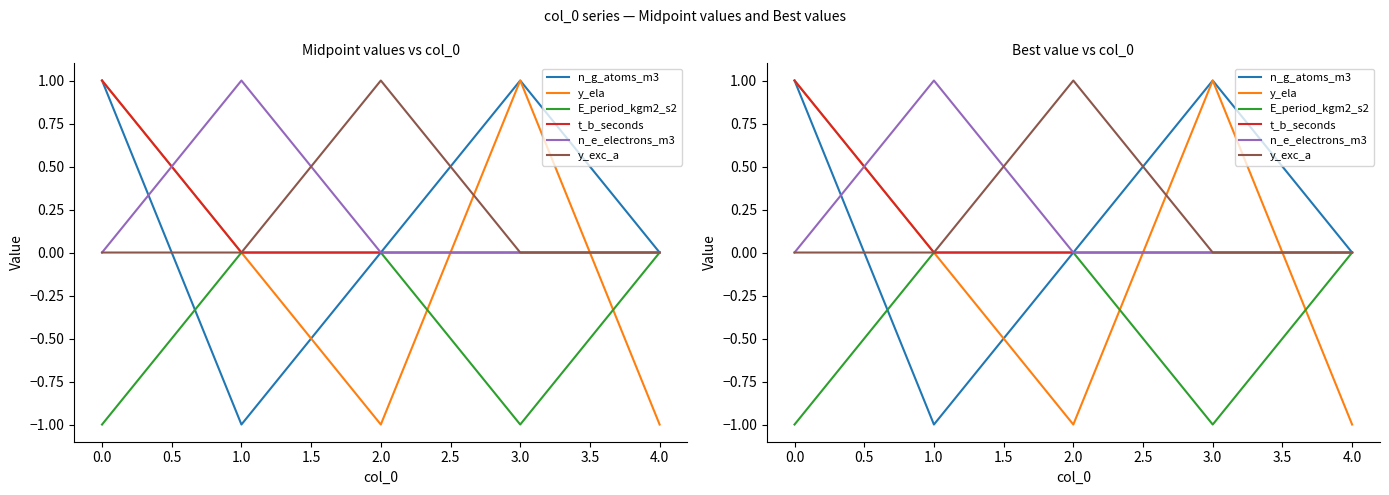

What is the difference between the maximum and minimum values in the y_exc_a series?

1